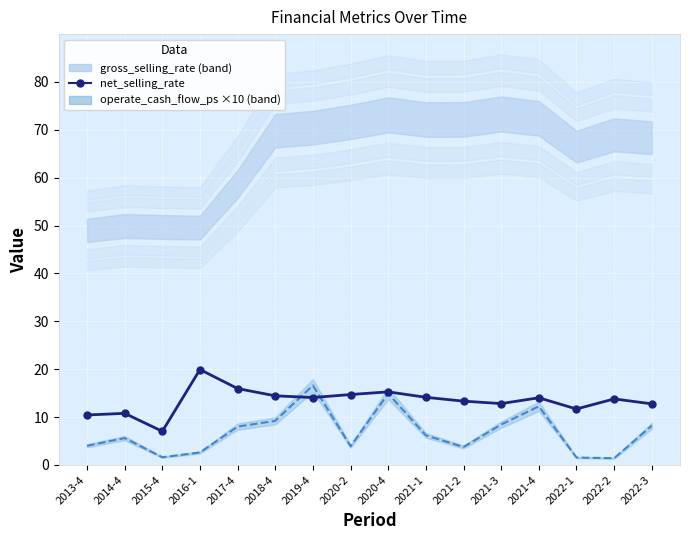

True or false: the data has more than 1 interior local peaks.

True